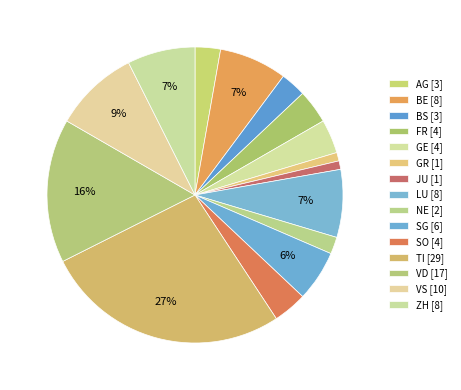

Count the number of slices in the pie.

15